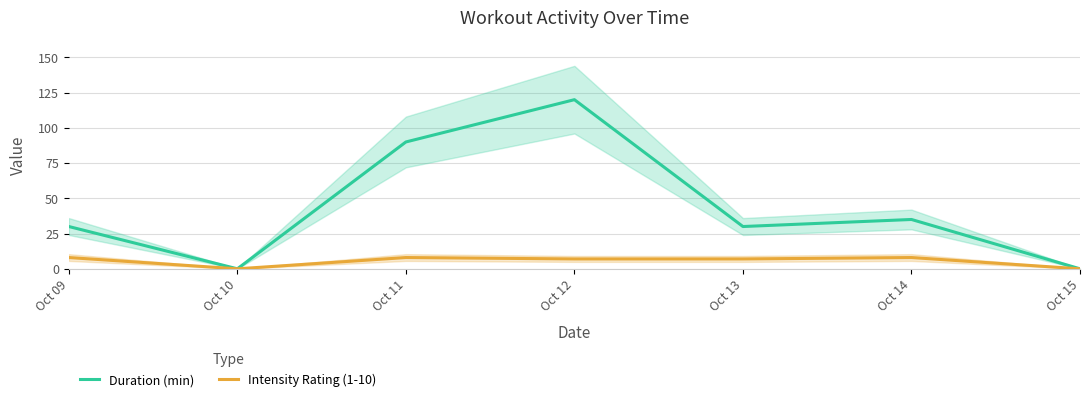

Reading right to left, what are all the values shown in this chart?

Duration (min): Oct 15=0	Oct 14=35	Oct 13=30	Oct 12=120	Oct 11=90	Oct 10=0	Oct 09=30
Intensity Rating (1-10): Oct 15=0	Oct 14=8	Oct 13=7	Oct 12=7	Oct 11=8	Oct 10=0	Oct 09=8